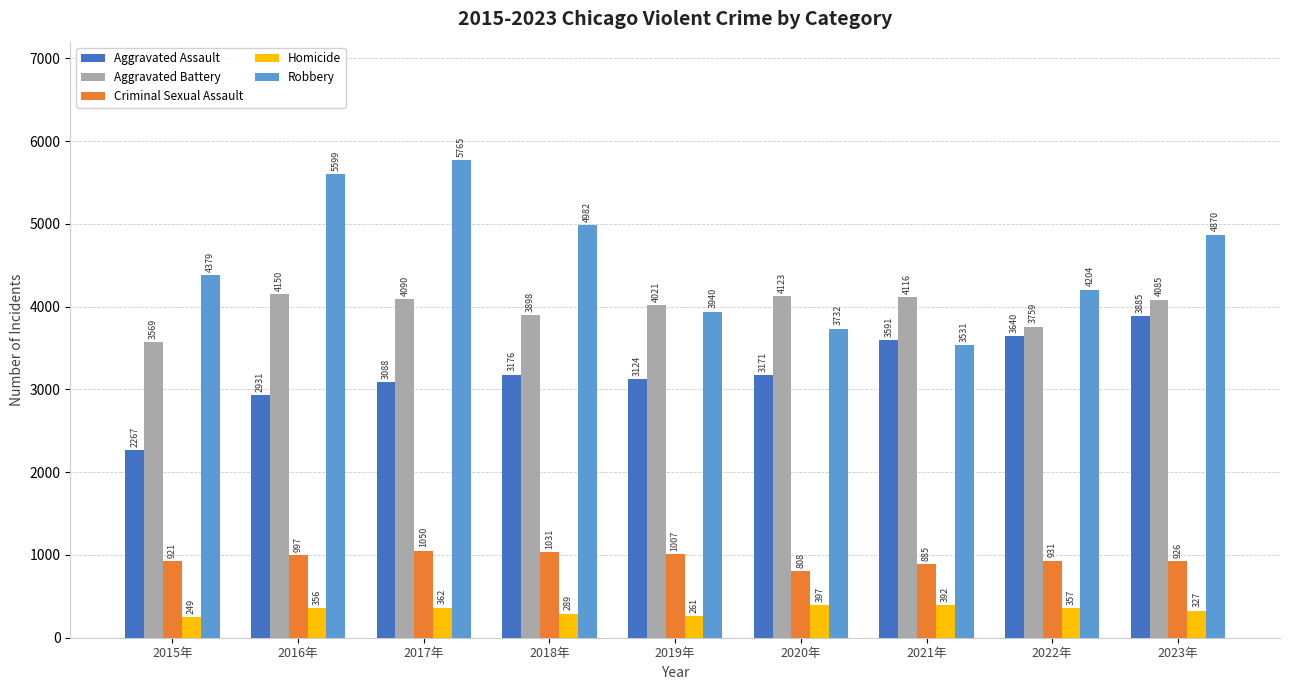

What is the difference between the maximum and minimum values in the Aggravated Battery series?

581